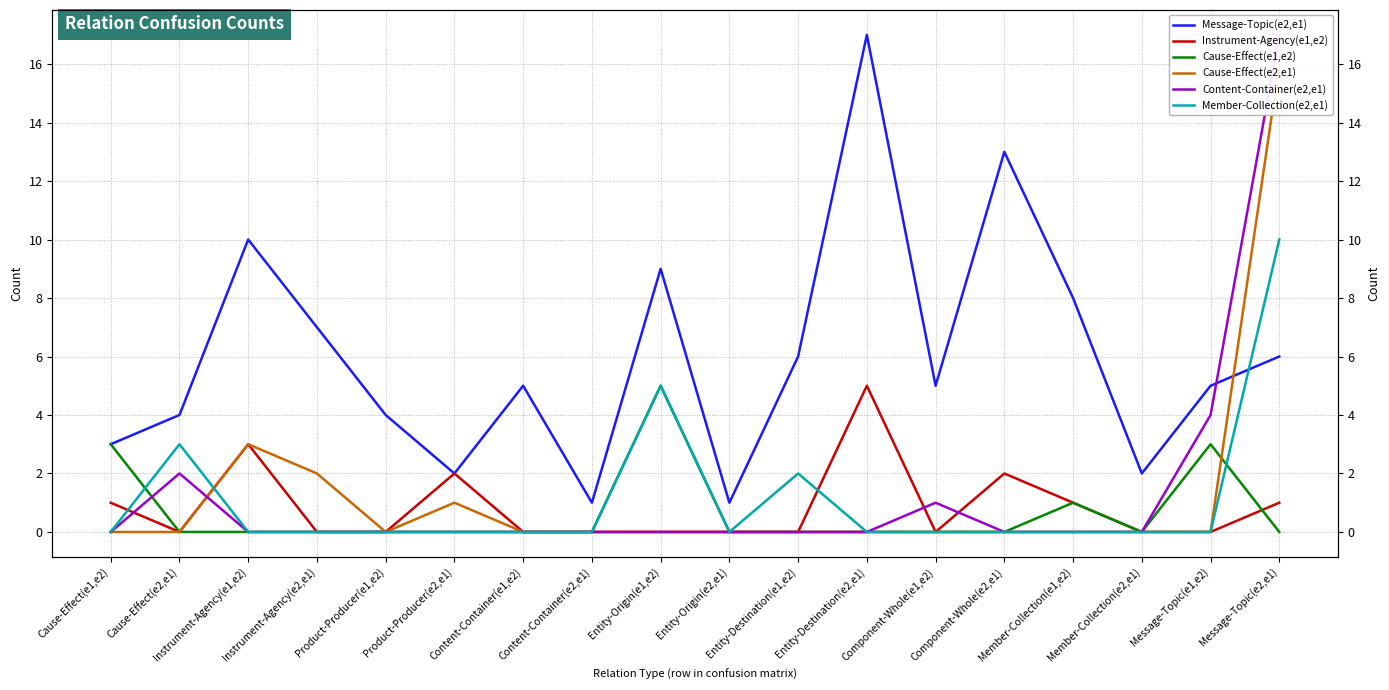

Where is Instrument-Agency(e1,e2) nearest to the value 2?

Product-Producer(e2,e1)